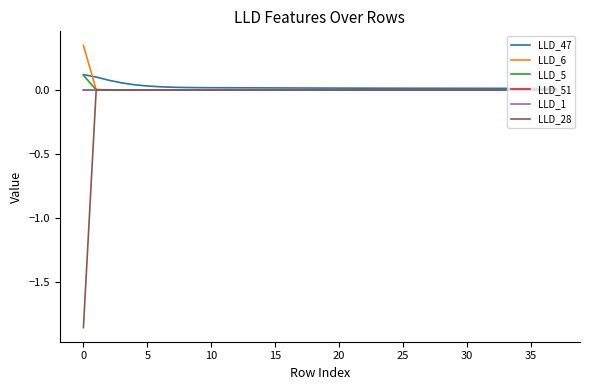

What are all the series names shown in the legend?

LLD_47, LLD_6, LLD_5, LLD_51, LLD_1, LLD_28